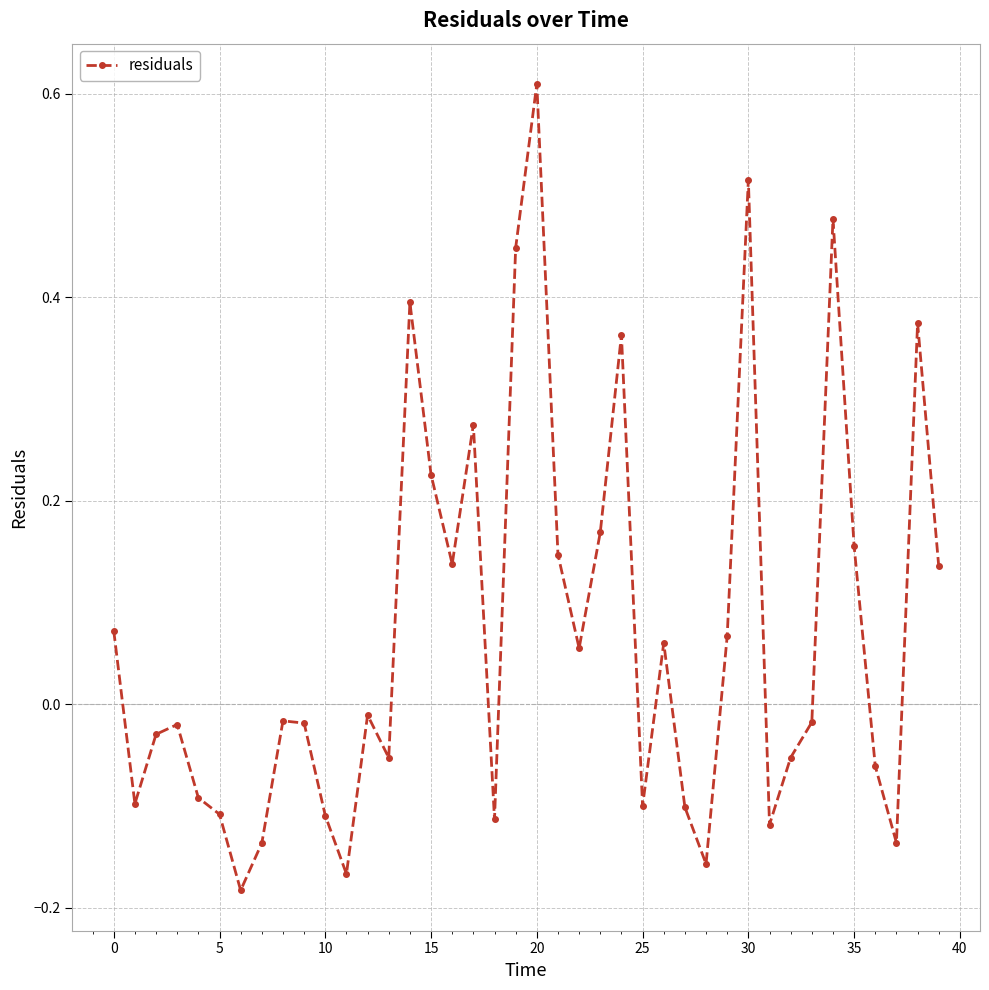

How many negative values are there?

22